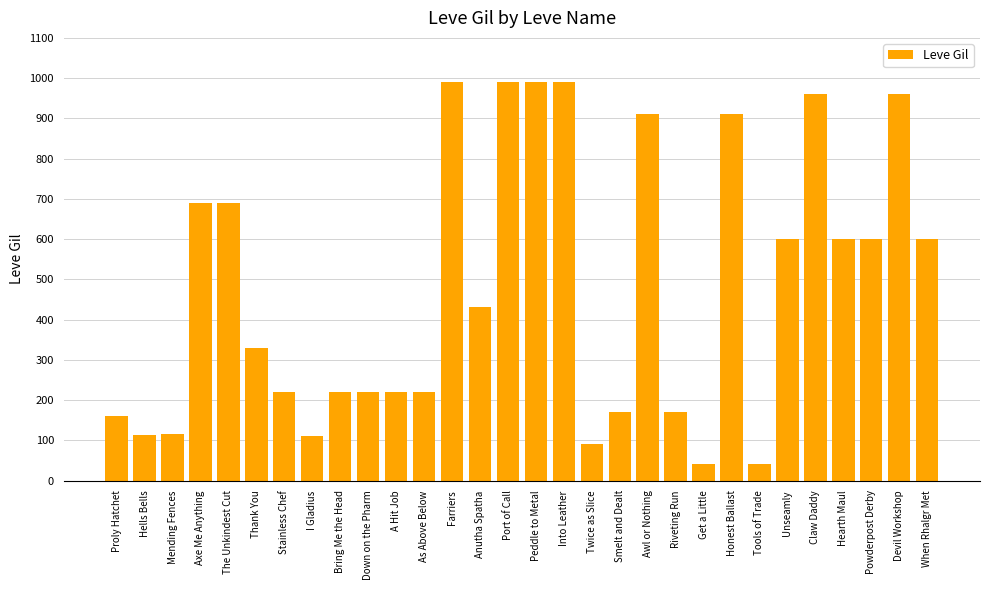

How many bars are there in total?

30